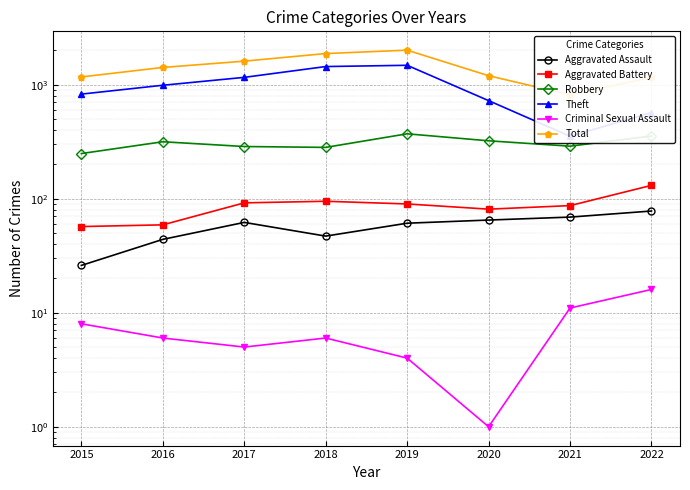

Rank the series at 2020 from highest to lowest value.

Total, Theft, Robbery, Aggravated Battery, Aggravated Assault, Criminal Sexual Assault